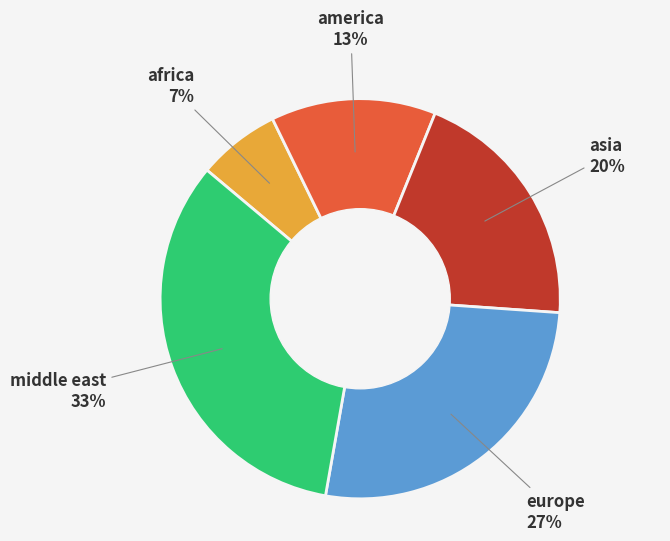

Count the number of slices in the pie.

5